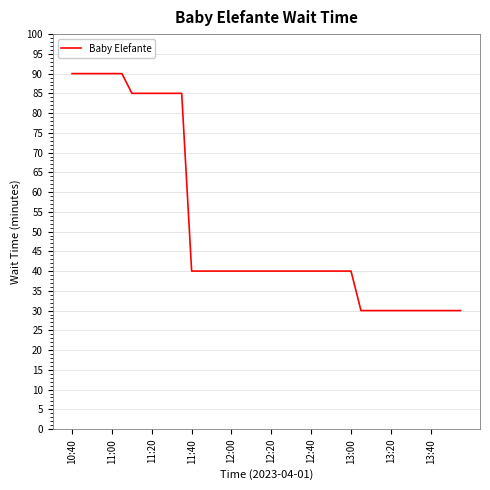

How many series are shown in this chart?

1